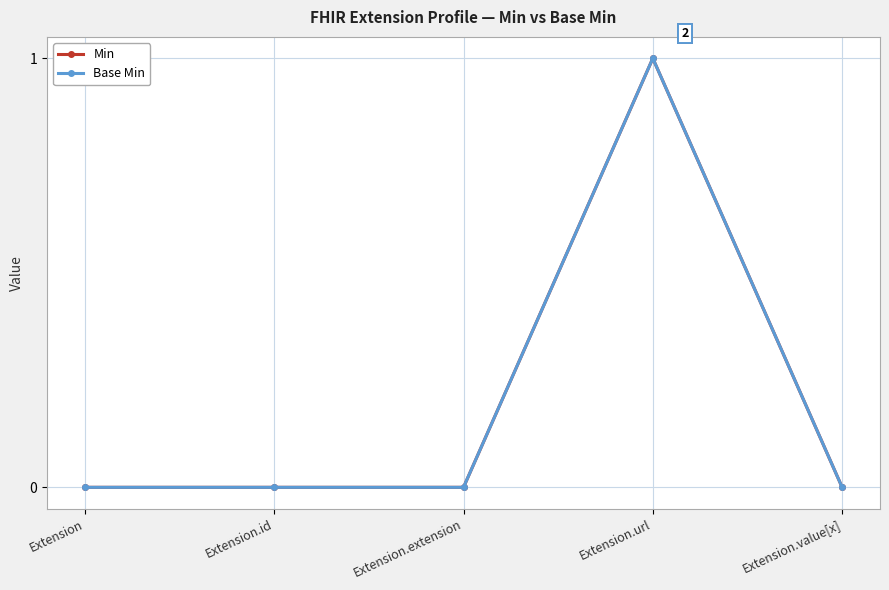

Is this an area chart (filled region under the line)?

No